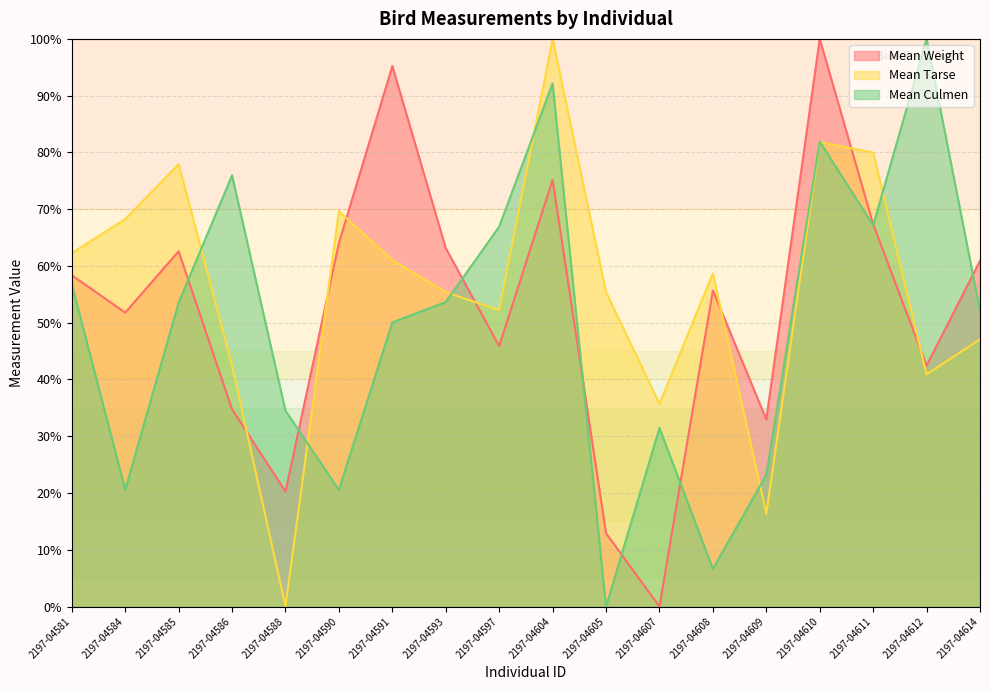

What is the difference between the second highest and second lowest values in the Mean Weight series?

82.3